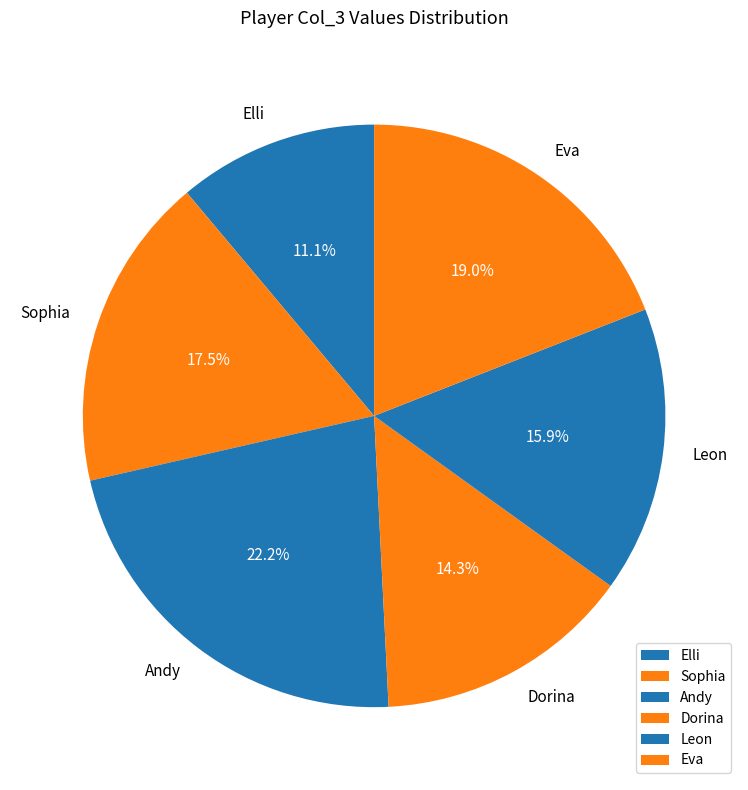

To the nearest percent, what percentage of the pie is Eva?

19%